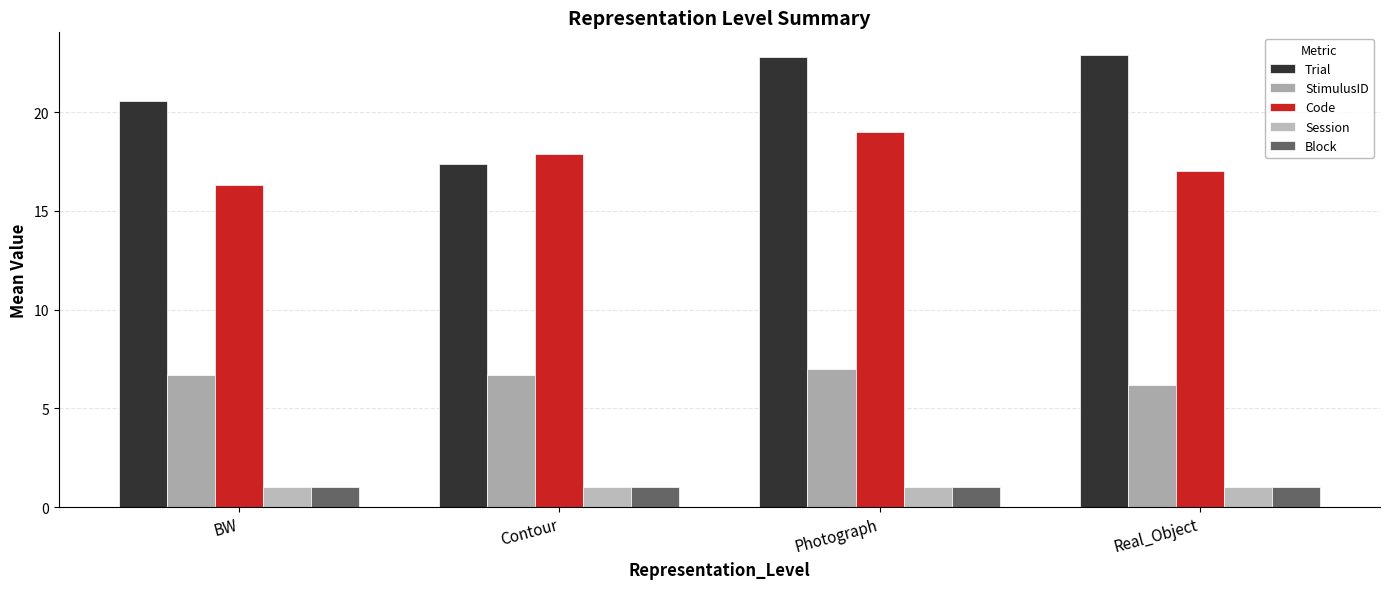

Which label corresponds to the largest value in the chart?

Real_Object